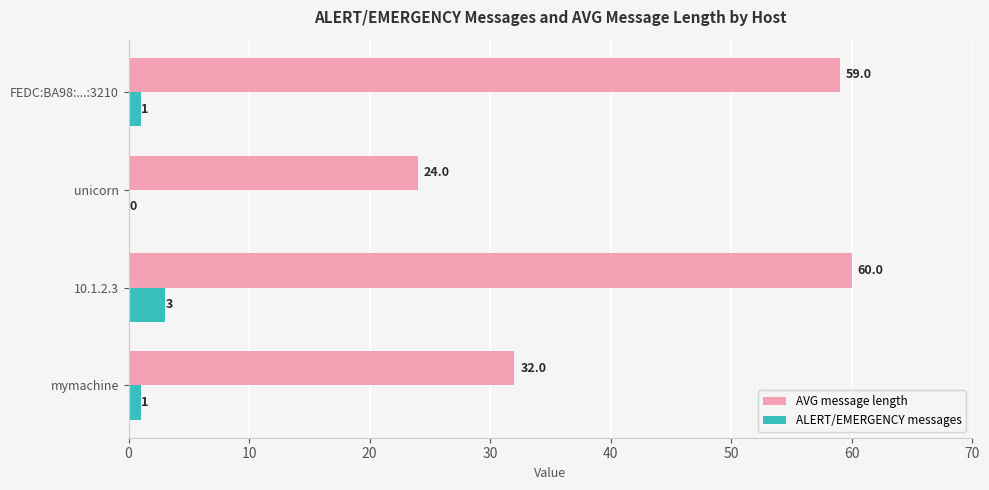

Which category has the highest value in the ALERT/EMERGENCY messages series?

10.1.2.3